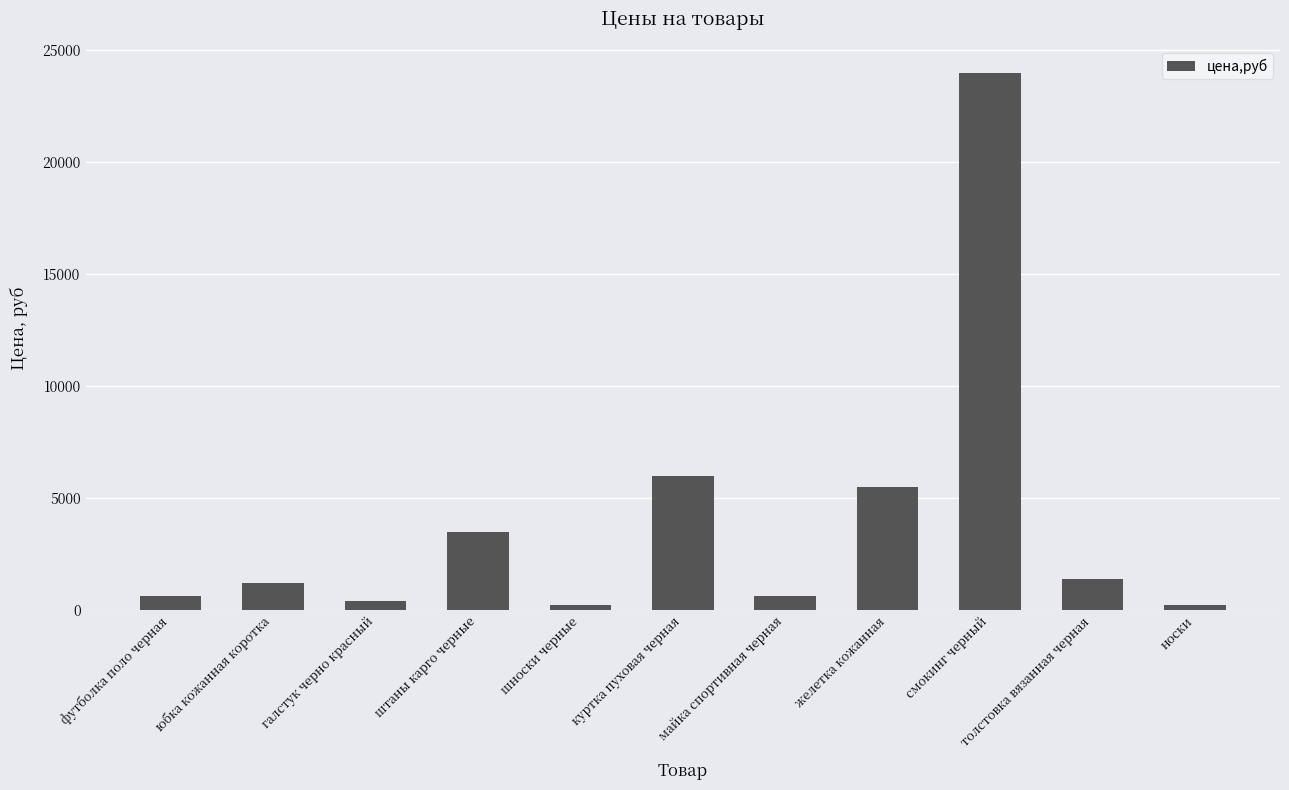

At which label is the value closest to 12099?

куртка пуховая черная